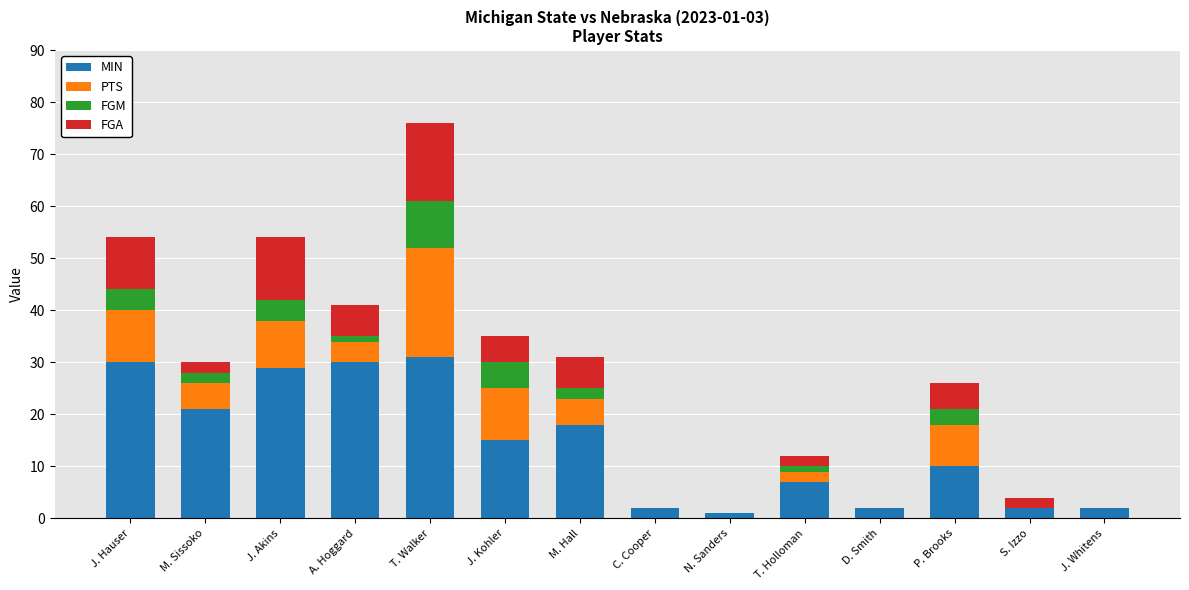

At which category is the sum across all series the highest?

T. Walker